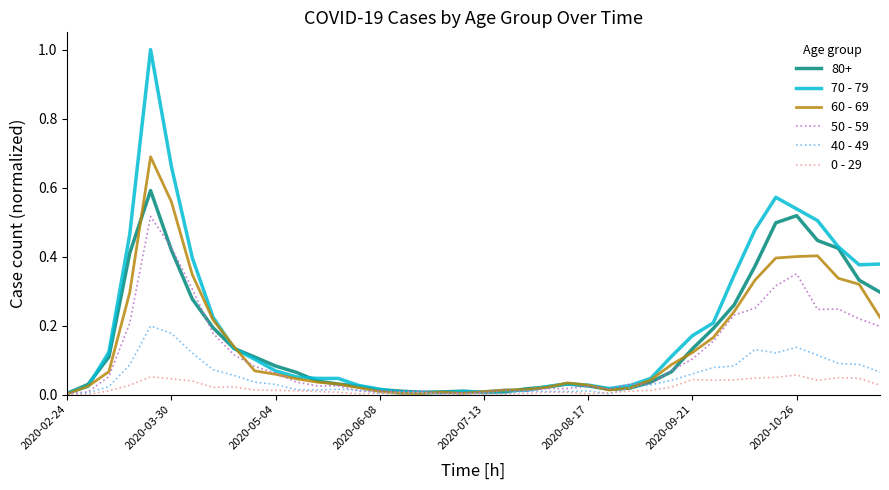

What is the maximum value shown in the chart?

1.0